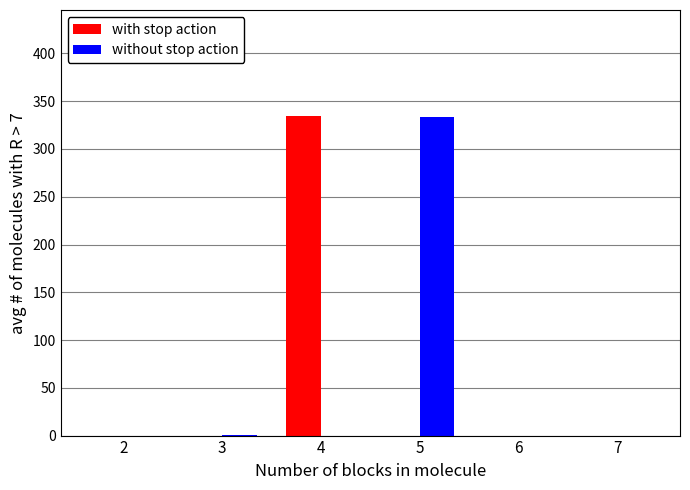

Between 3 and 5, which series saw the biggest shift?

without stop action